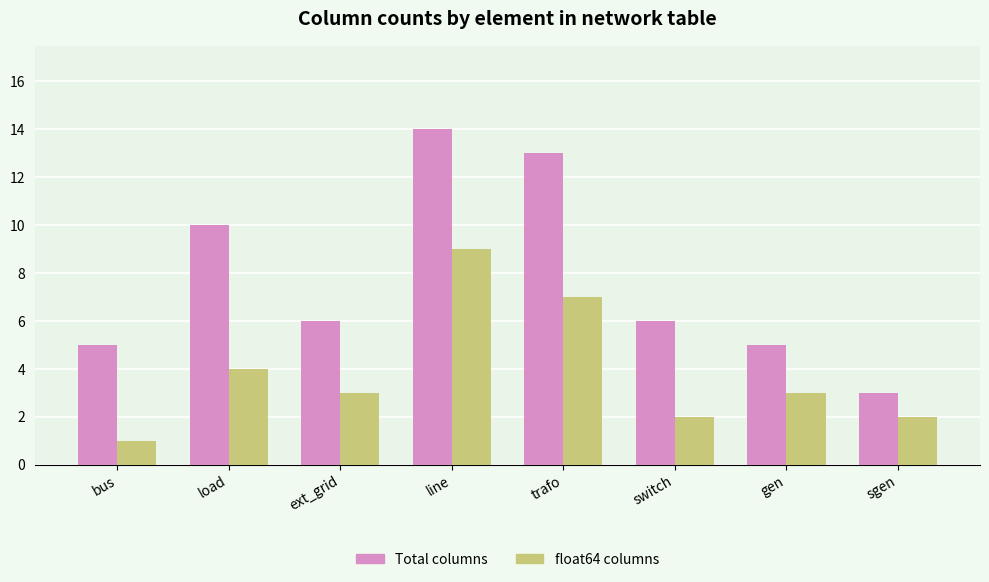

What is the label of the 1st bar from the left?

bus